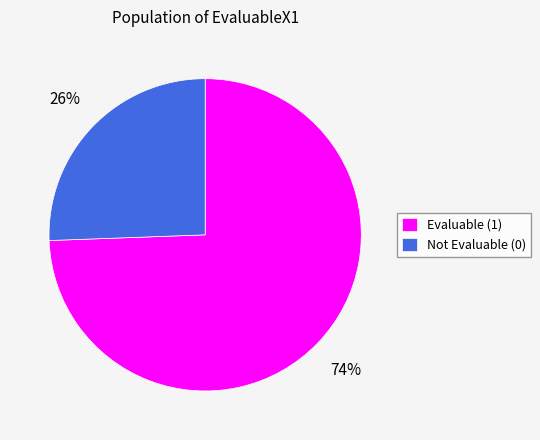

Is there any slice that represents more than half of the pie?

Yes